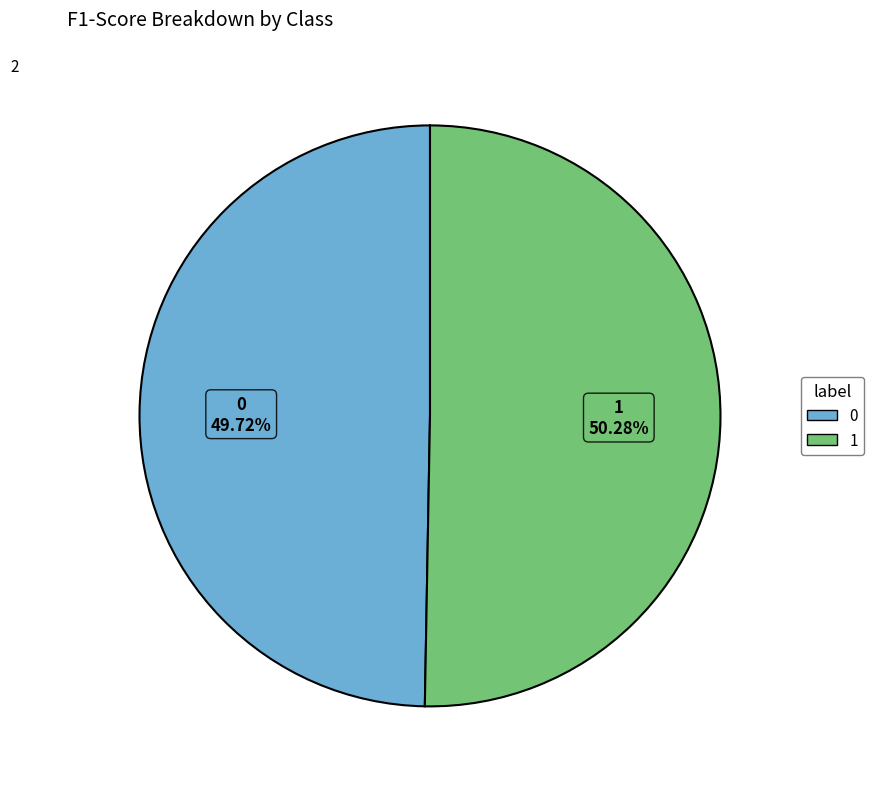

How many segments does this pie chart have?

2